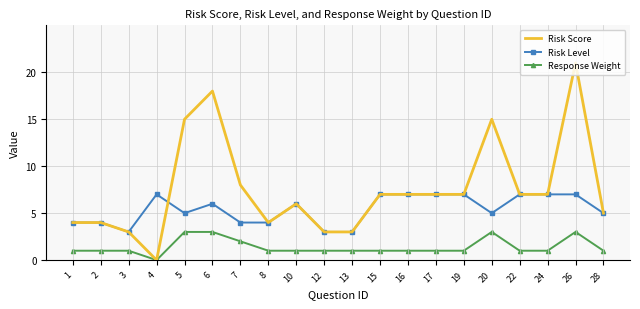

Rank the series by their maximum value, from lowest to highest.

Response Weight, Risk Level, Risk Score